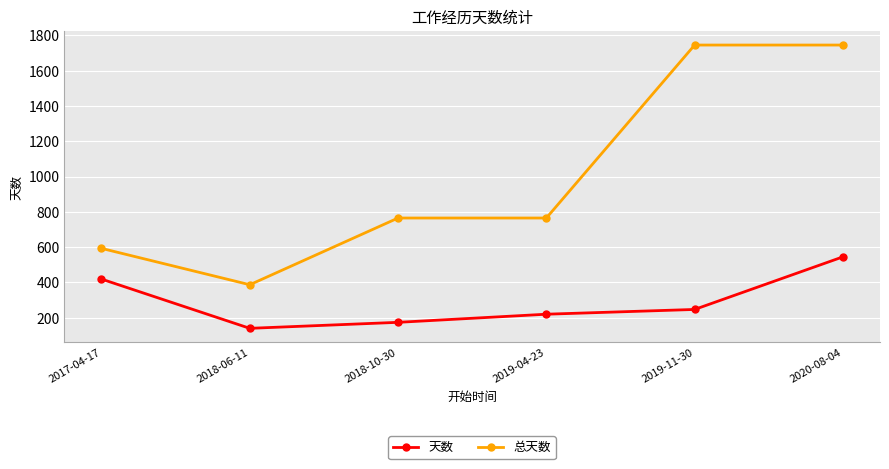

What is the difference between the highest and lowest values at 2019-11-30?

1498